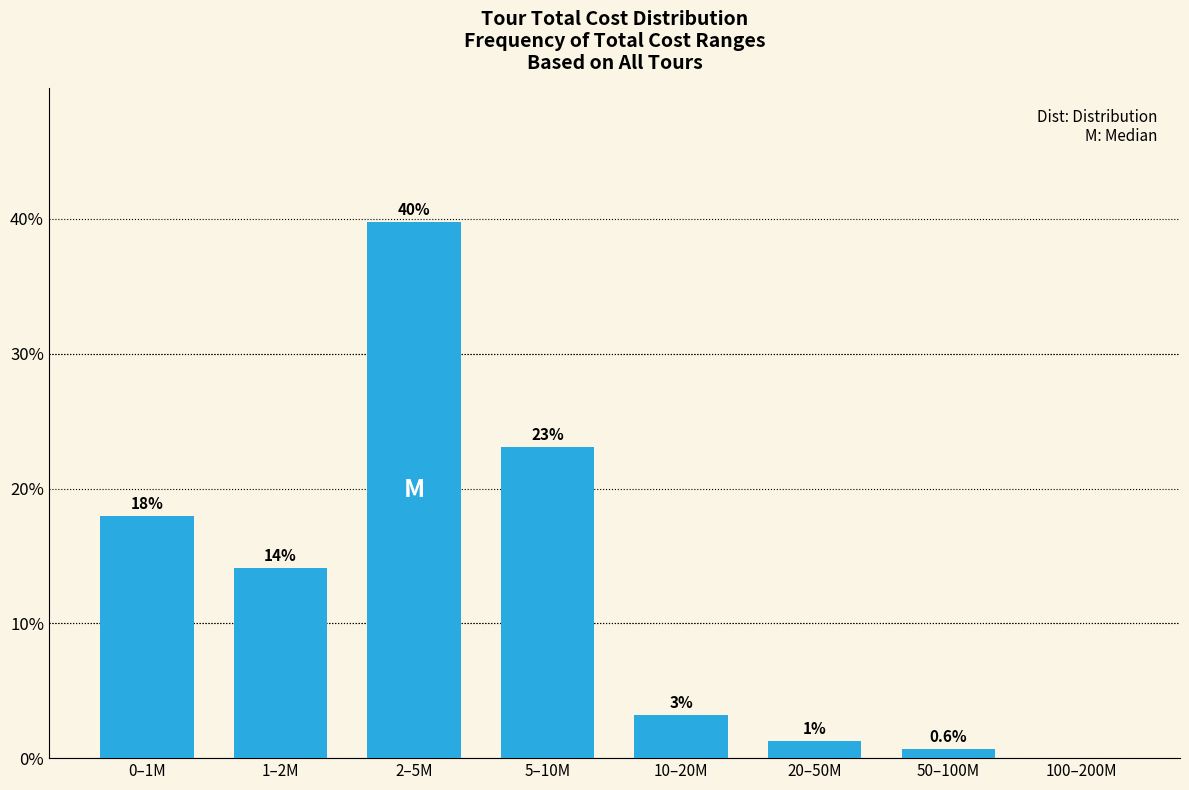

Are the bars horizontal?

No